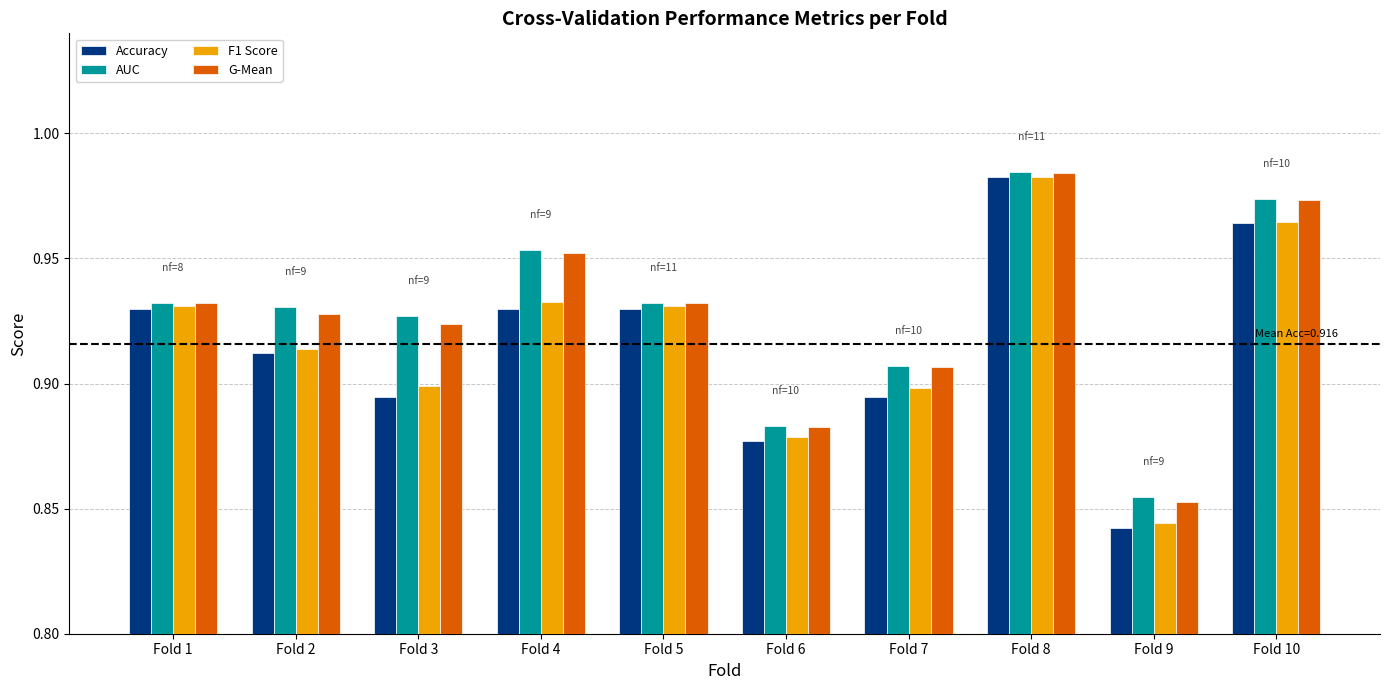

The value of F1 Score at Fold 1 is 1.4. True or false?

False